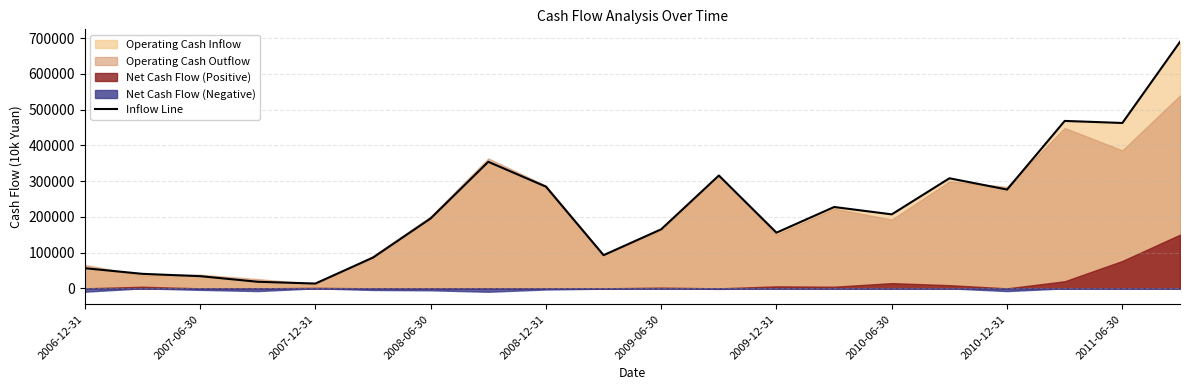

What is the average value?

222682